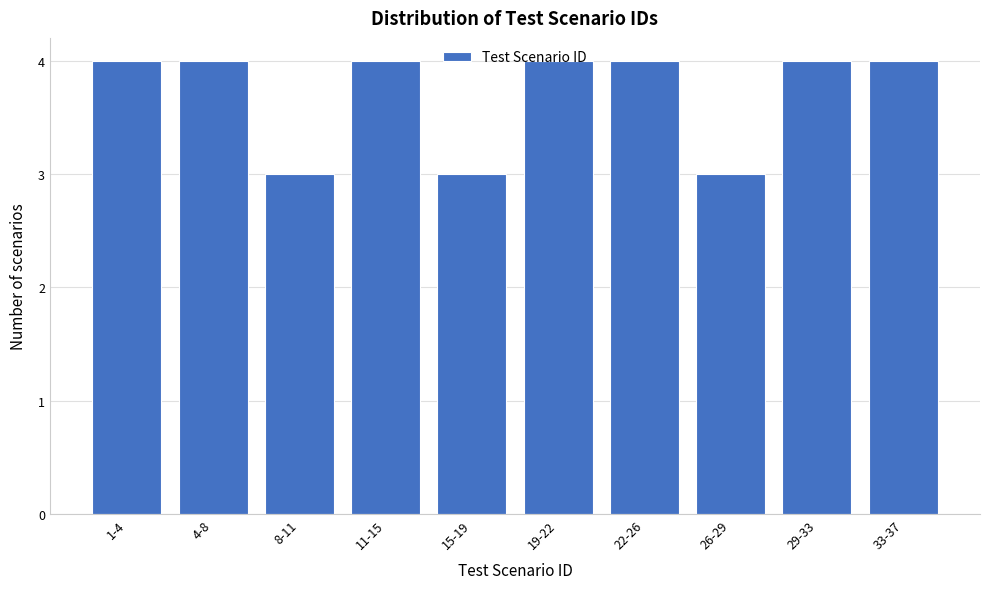

What is the smallest value displayed?

3